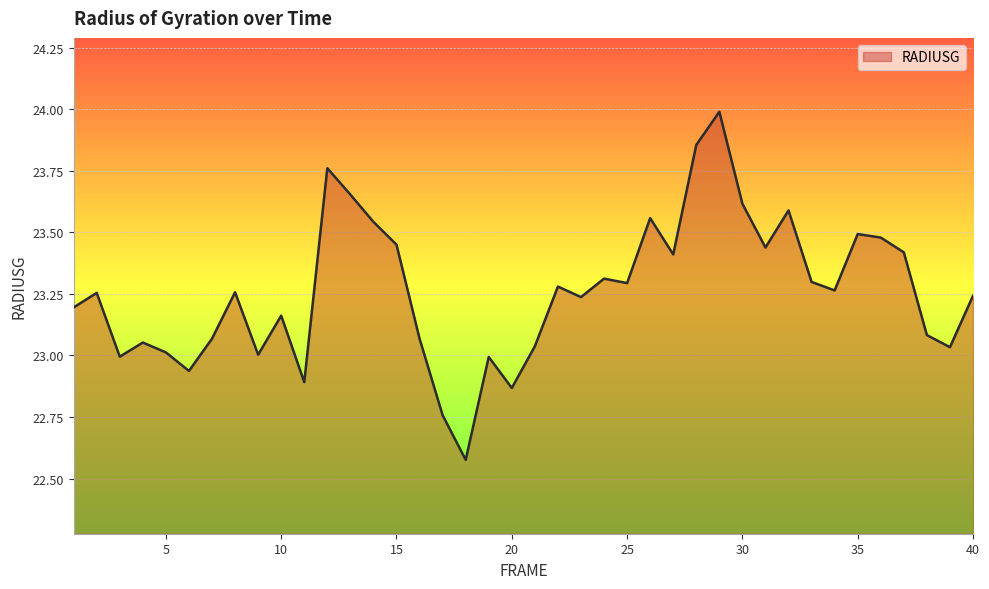

What is the greatest value displayed?

24.0